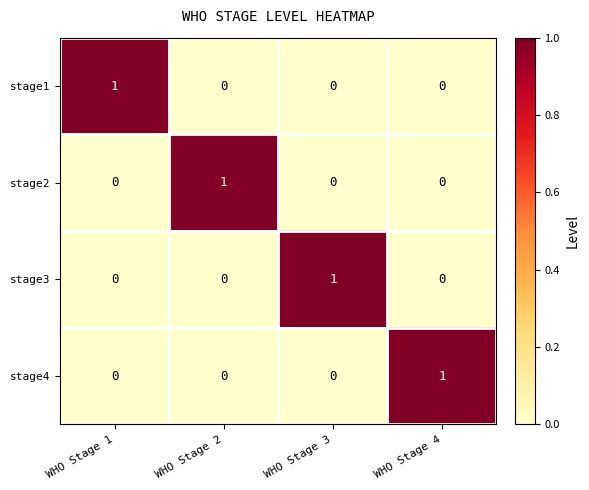

Reading right to left, transcribe all the data shown in this chart.

stage1: WHO Stage 4=0	WHO Stage 3=0	WHO Stage 2=0	WHO Stage 1=1
stage2: WHO Stage 4=0	WHO Stage 3=0	WHO Stage 2=1	WHO Stage 1=0
stage3: WHO Stage 4=0	WHO Stage 3=1	WHO Stage 2=0	WHO Stage 1=0
stage4: WHO Stage 4=1	WHO Stage 3=0	WHO Stage 2=0	WHO Stage 1=0